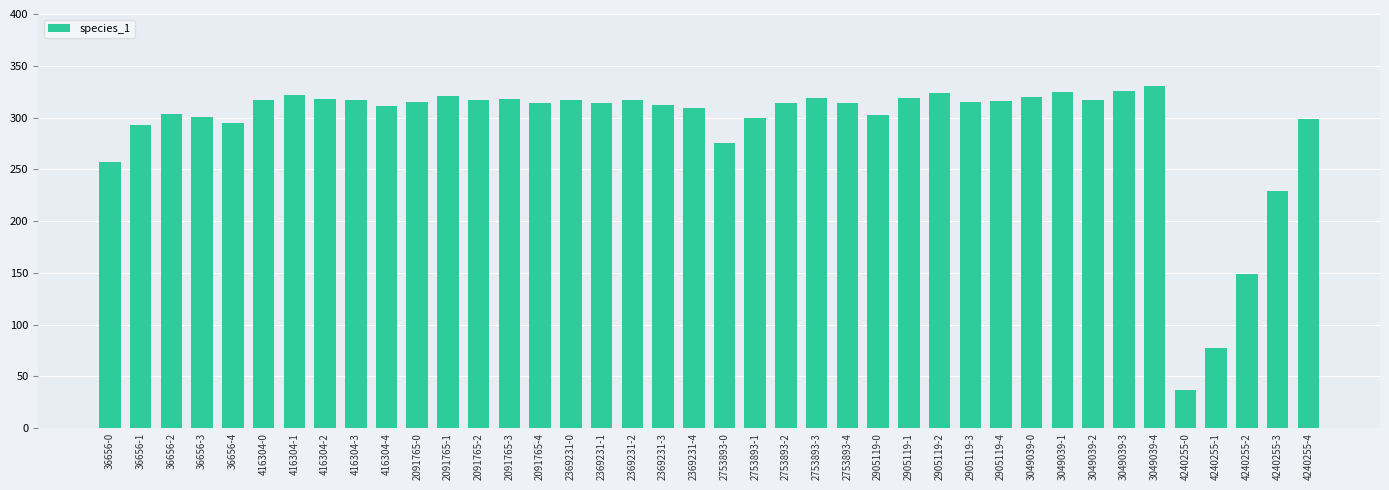

The chart shows a value of 0.2 at 2905119-2. True or false?

False